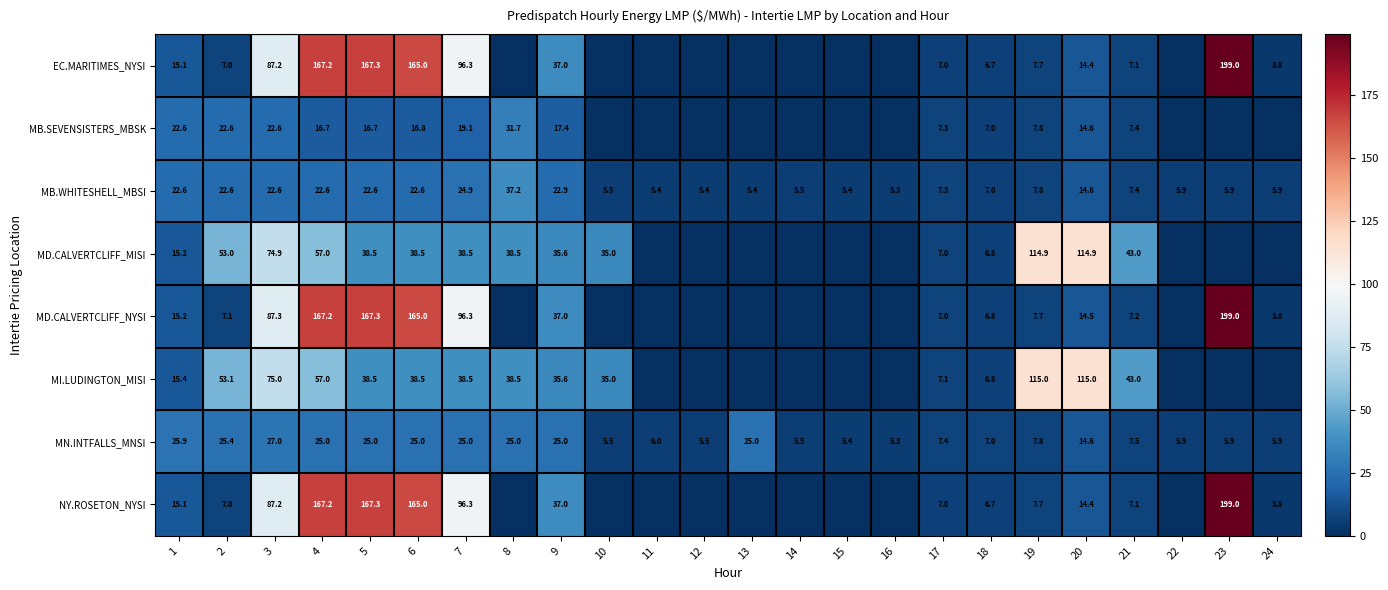

Is the value of MI.LUDINGTON_MISI at 6 greater than the value of EC.MARITIMES_NYSI at 4?

No